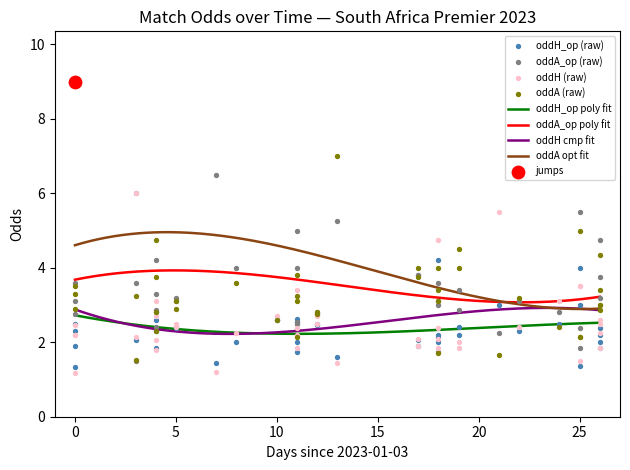

Which series has the largest Y range (max minus min)?

oddA